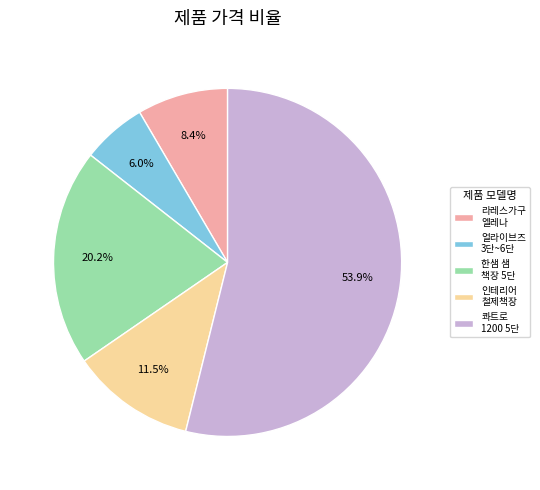

Rank the categories by value from highest to lowest.

콰트로 1200 5단, 한샘 샘 책장 5단, 인테리어 철제책장, 라레스가구 엘레나, 얼라이브즈 3단~6단